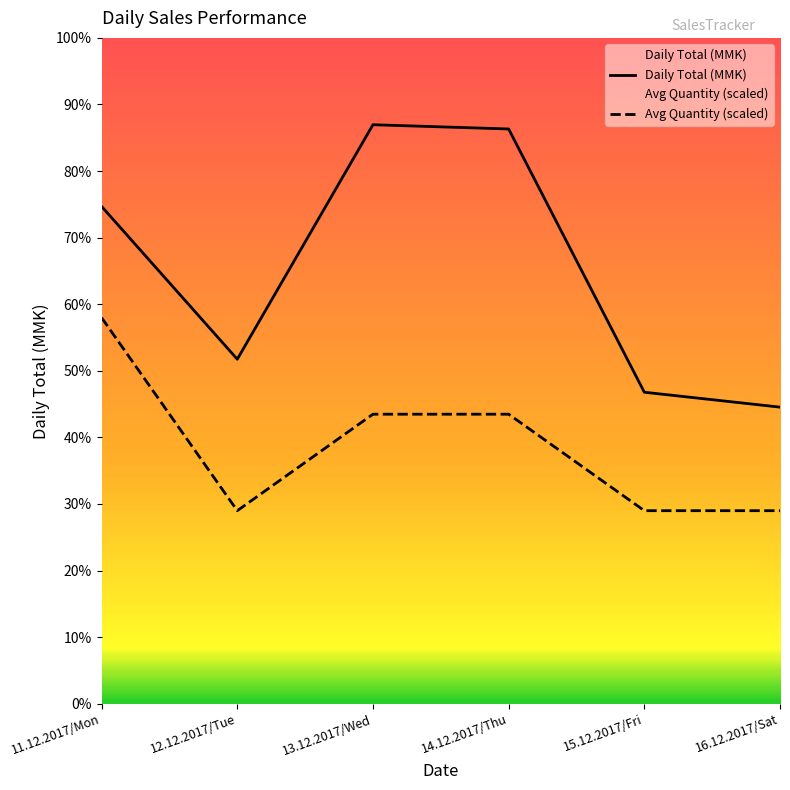

True or false: Daily Total (MMK) and Avg Quantity (scaled) intersect in this chart.

False